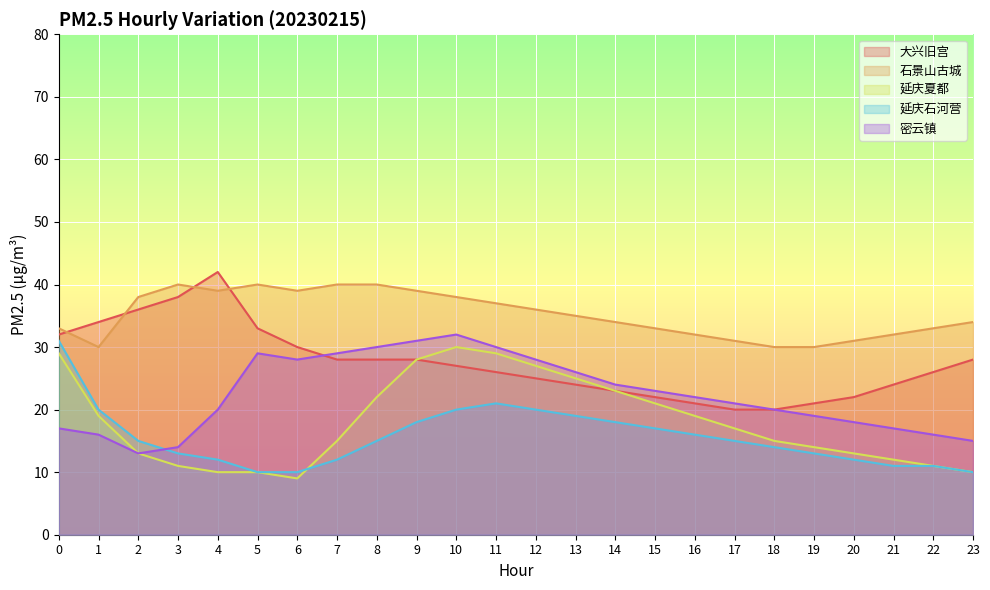

Which series changed the most between 10 and 22?

延庆夏都